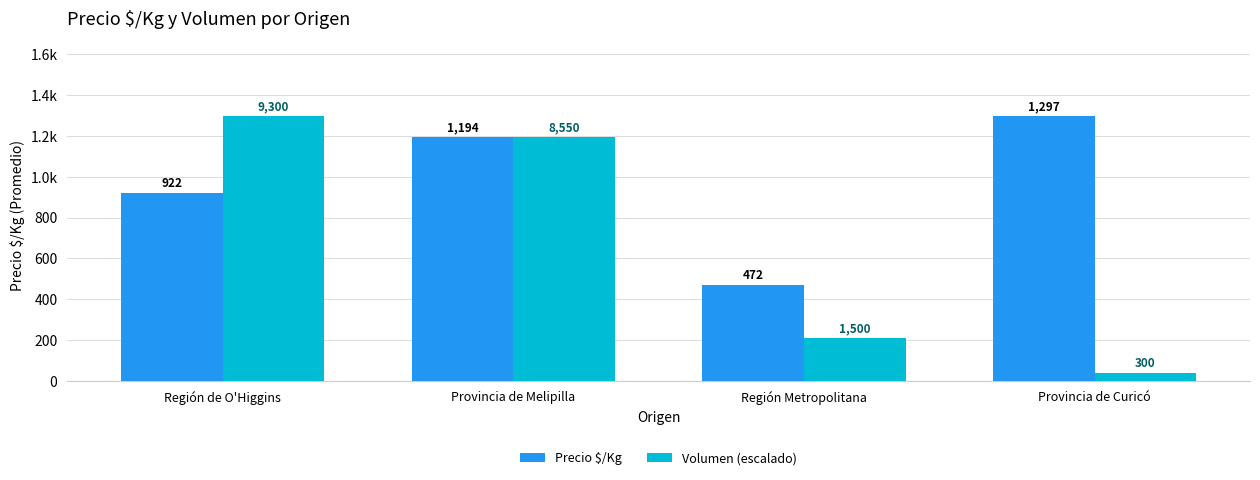

What are all the series names shown in the legend?

Precio $/Kg, Volumen (escalado)